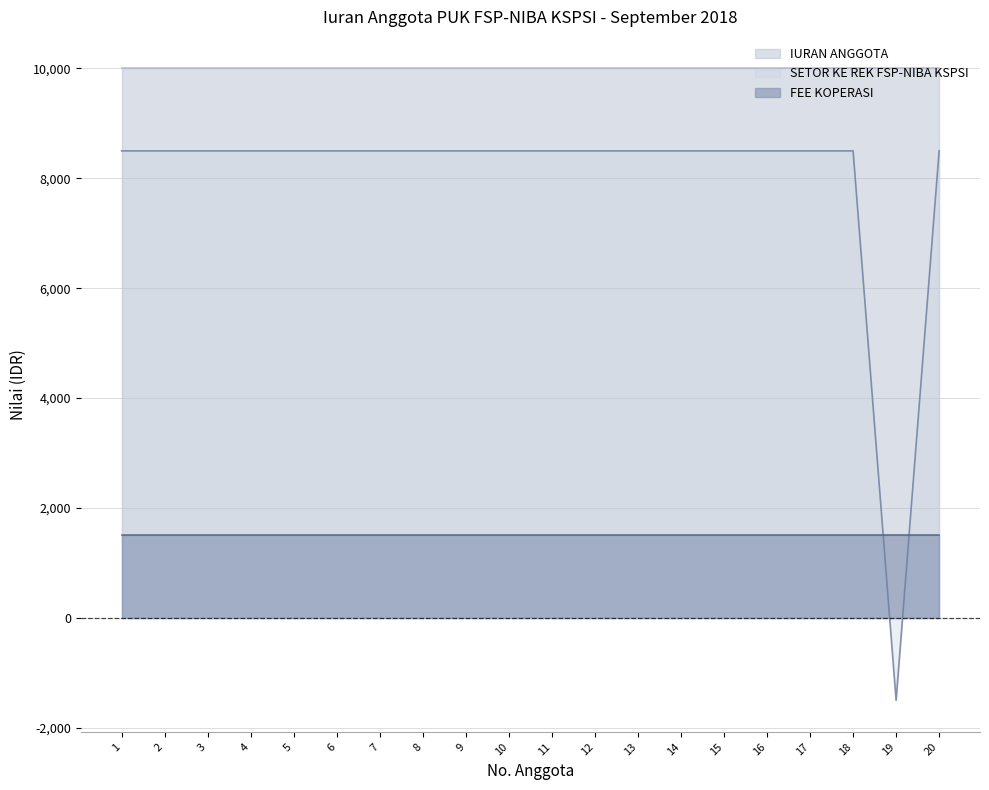

After their last crossing, which series has the higher values: FEE KOPERASI or SETOR KE REK FSP-NIBA KSPSI?

SETOR KE REK FSP-NIBA KSPSI